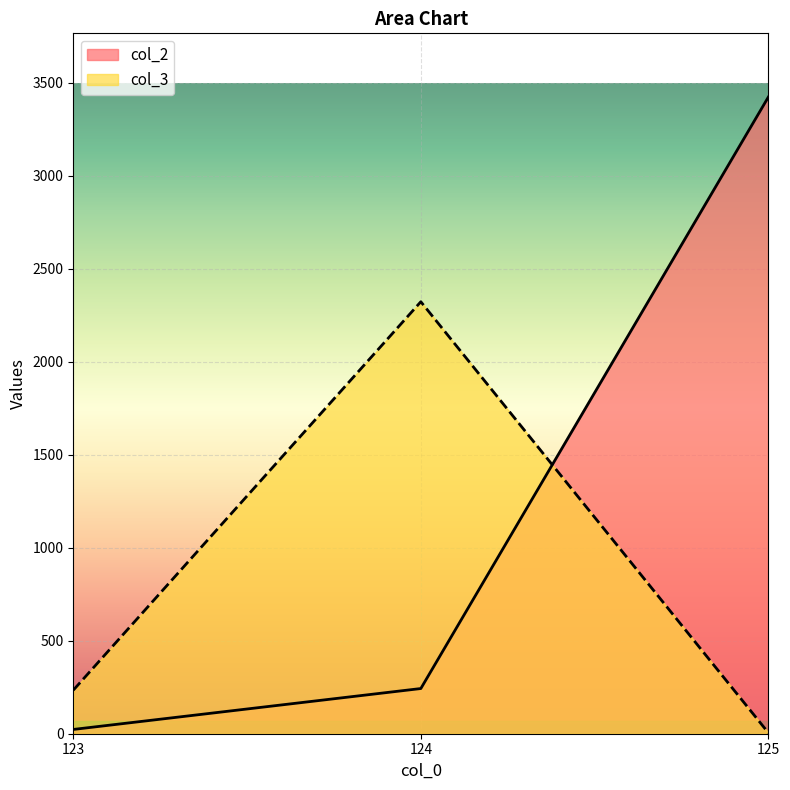

Rank the series by their maximum value, from highest to lowest.

col_2, col_3